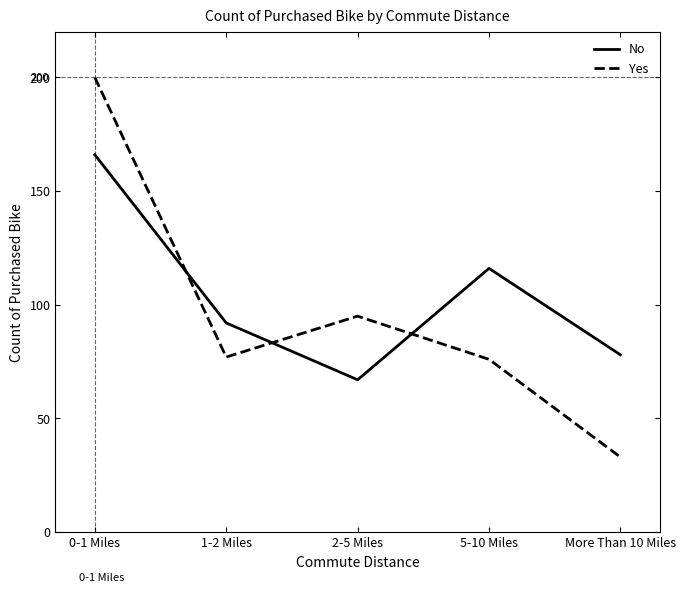

True or false: Yes and No intersect in this chart.

True